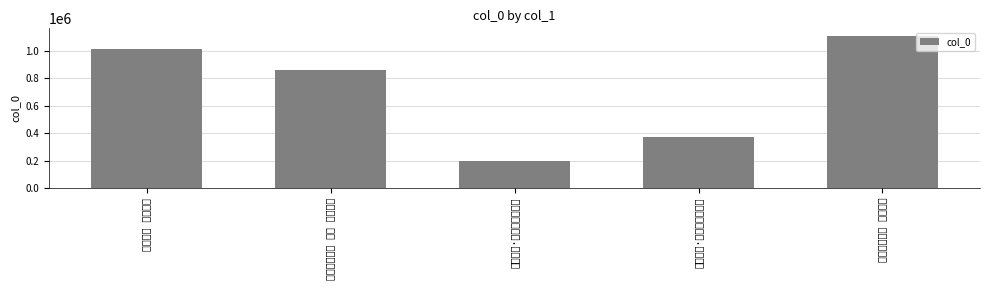

Are the bars grouped side by side (vs. stacked)?

No